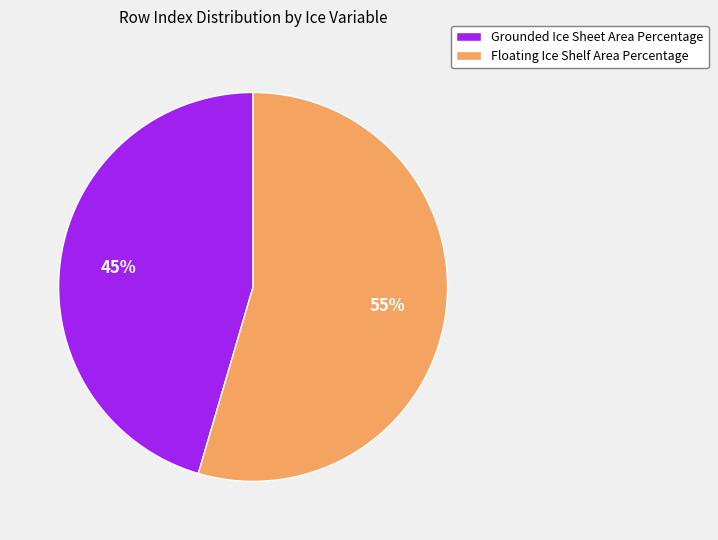

Which slice is the largest?

Floating Ice Shelf Area Percentage